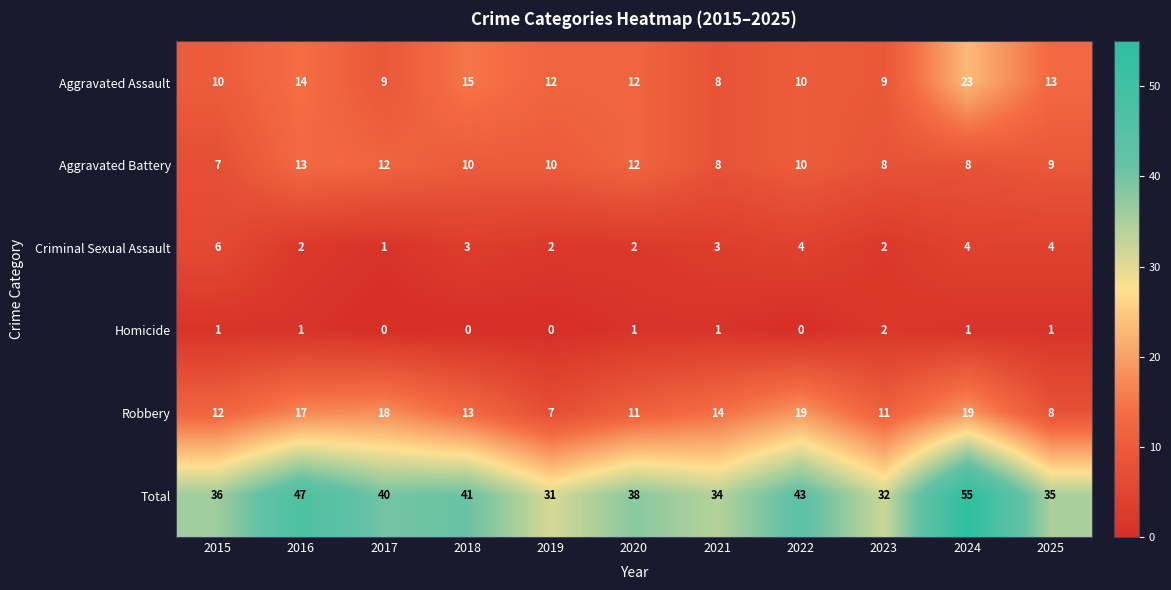

Count the number of categories in the chart.

11